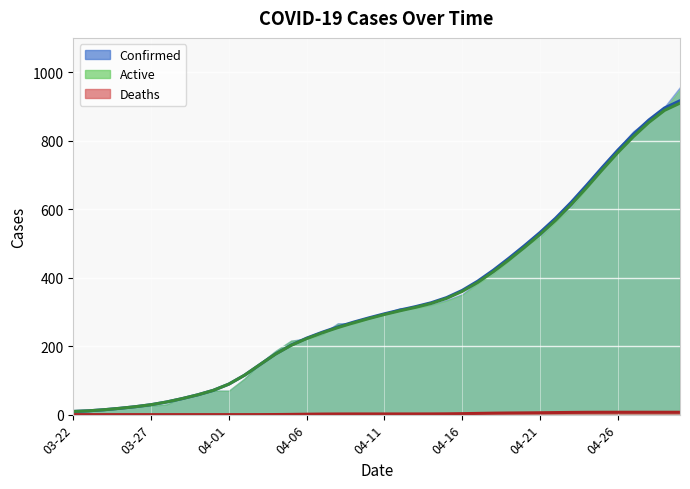

What is the label of the 18th point from the right?

04-13